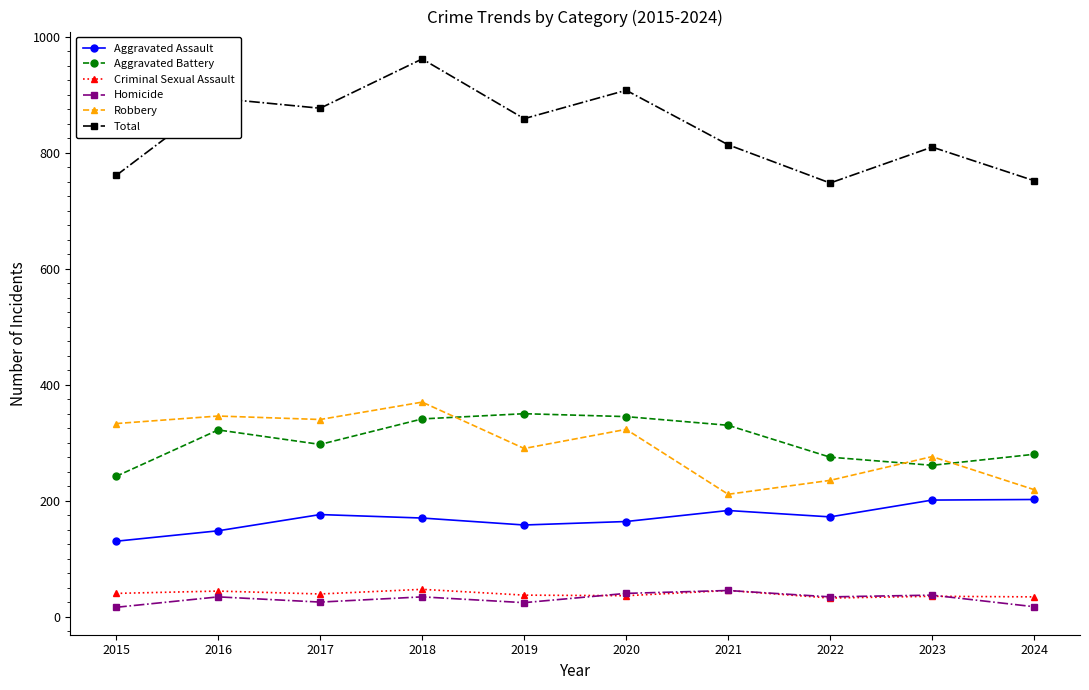

Which series changed the most between 2017 and 2021?

Robbery